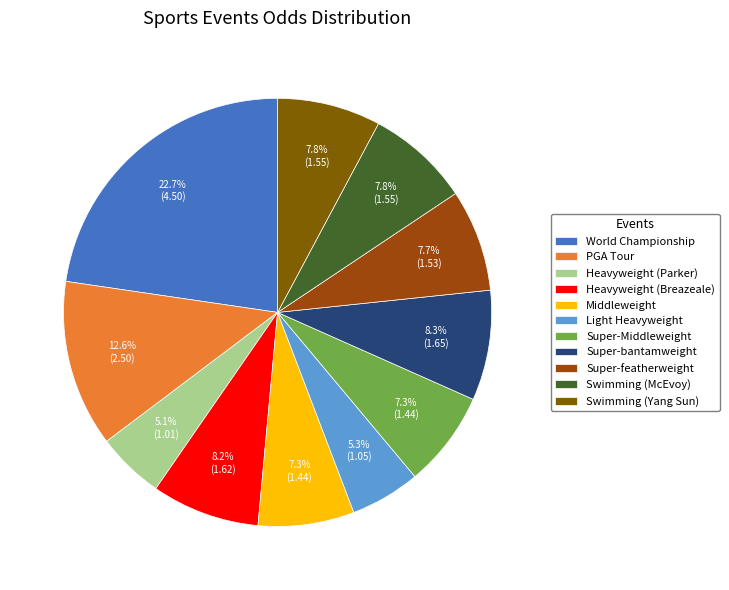

What is the ratio of the value at Swimming (McEvoy) to the value at Super-featherweight?

1.0